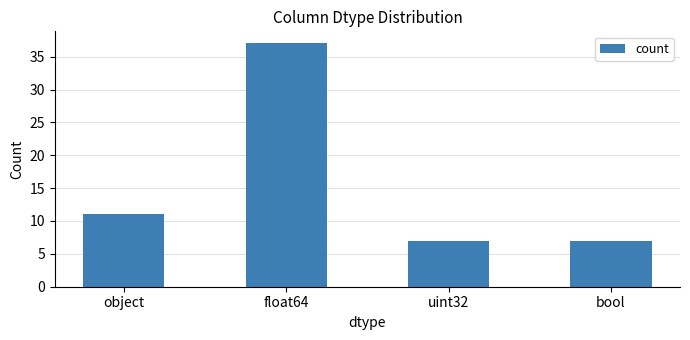

Which category has the highest value across all series?

float64